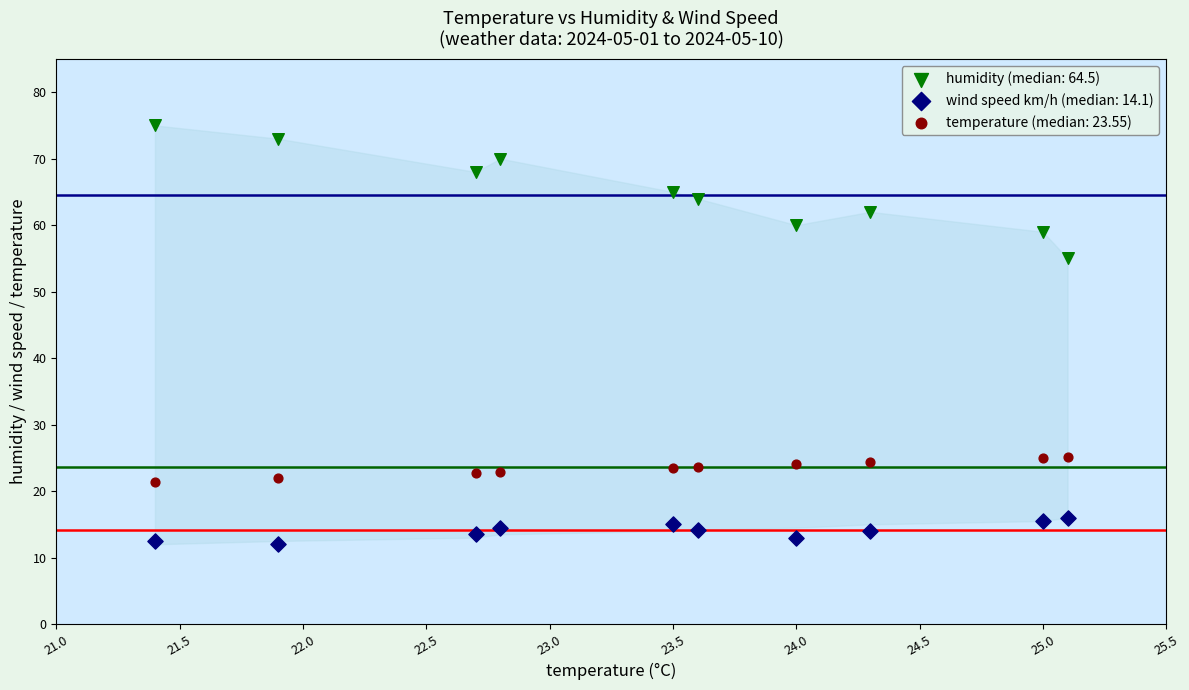

Which series contains the highest Y value?

humidity (median: 64.5)